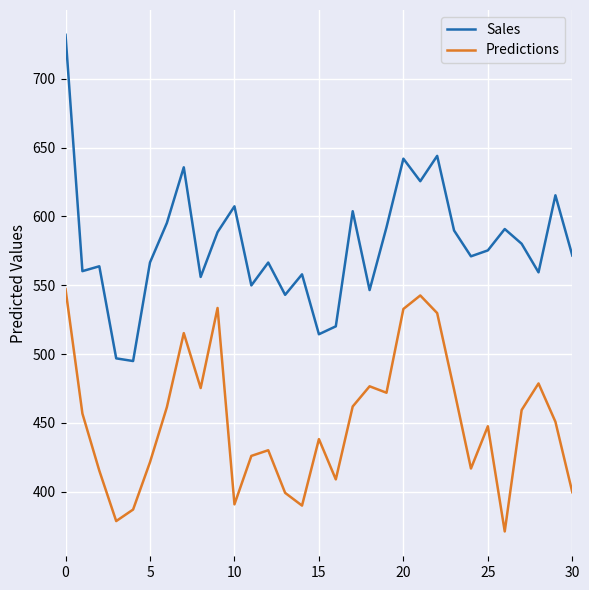

What is the difference between the maximum and minimum values in the Predictions series?

176.1